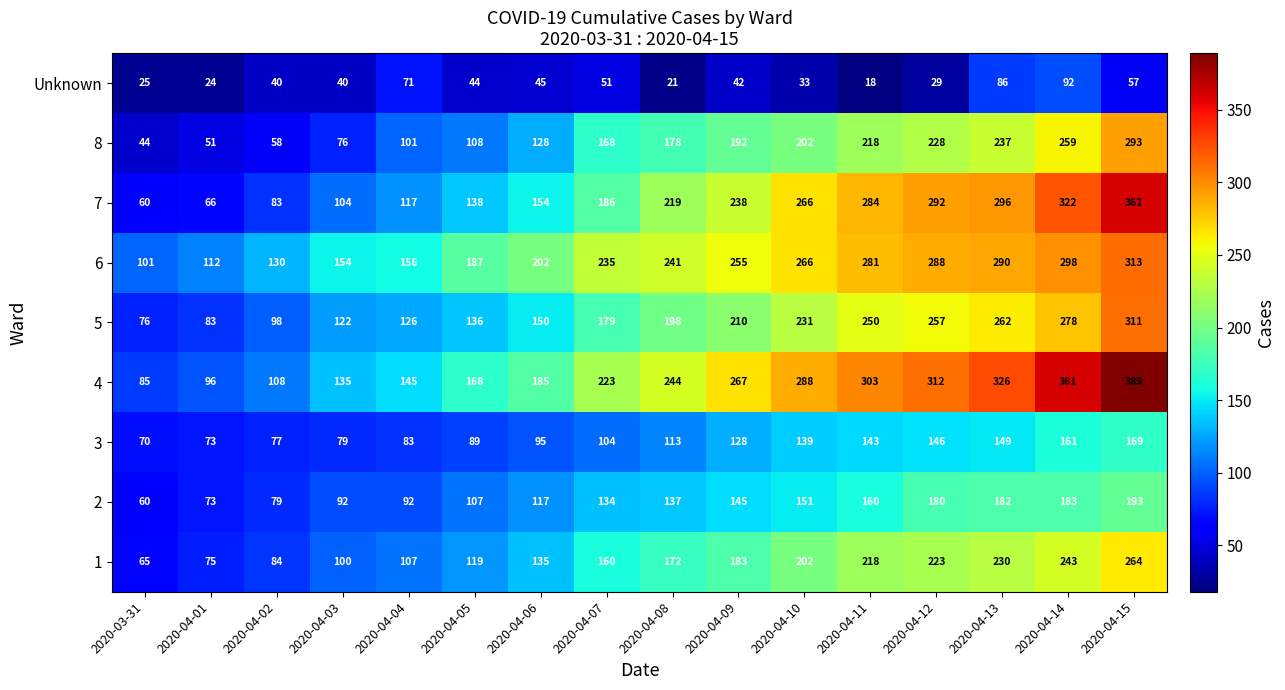

The 1 series shows 300 at 2020-04-11. True or false?

False